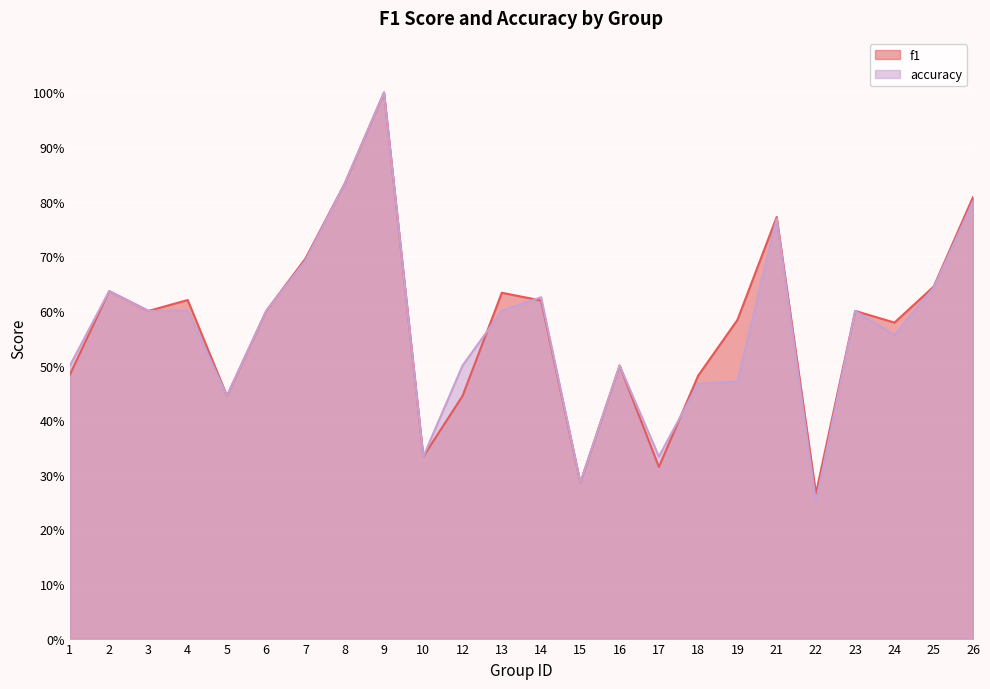

Reading right to left, extract all data points from this chart.

f1: 26=0.8	25=0.6	24=0.6	23=0.6	22=0.3	21=0.8	19=0.6	18=0.5	17=0.3	16=0.5	15=0.3	14=0.6	13=0.6	12=0.4	10=0.3	9=1.0	8=0.8	7=0.7	6=0.6	5=0.4	4=0.6	3=0.6	2=0.6	1=0.5
accuracy: 26=0.8	25=0.6	24=0.6	23=0.6	22=0.2	21=0.8	19=0.5	18=0.5	17=0.3	16=0.5	15=0.3	14=0.6	13=0.6	12=0.5	10=0.3	9=1.0	8=0.8	7=0.7	6=0.6	5=0.4	4=0.6	3=0.6	2=0.6	1=0.5